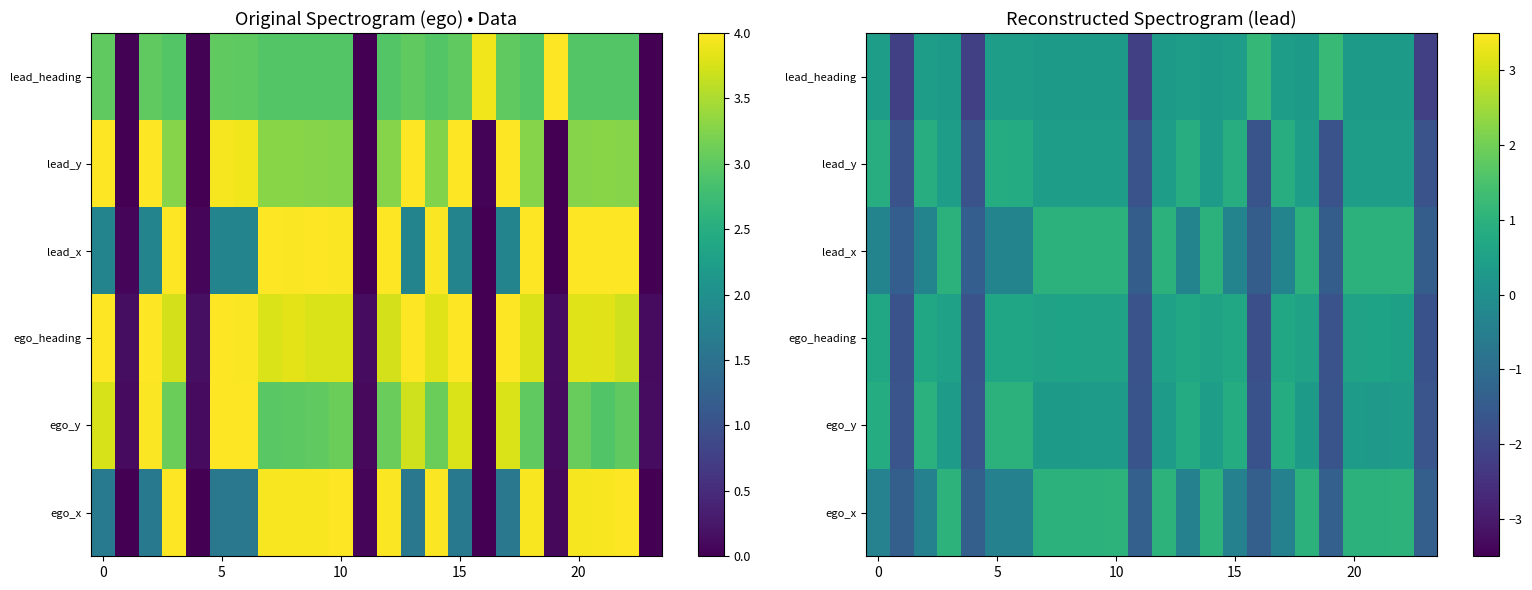

At how many categories does at least one series exceed 0?

20